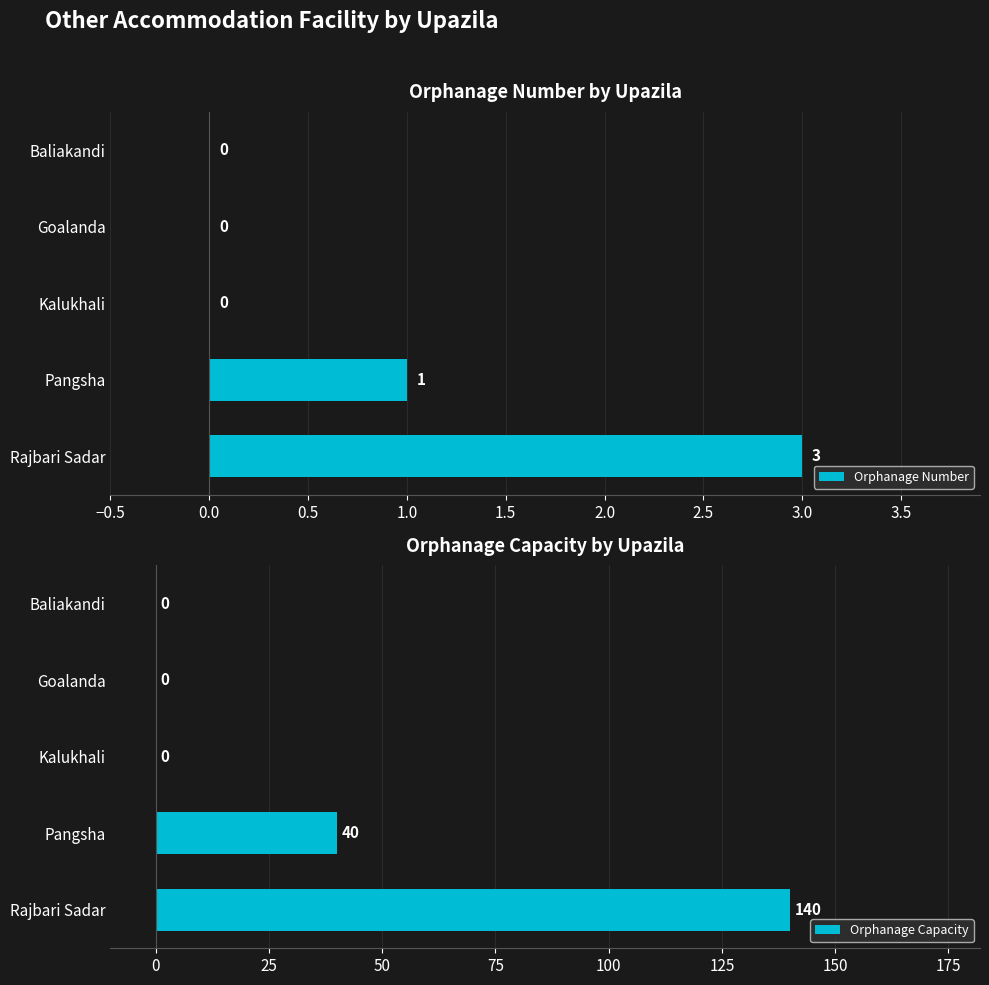

What are all the series names shown in the legend?

Orphanage Number, Orphanage Capacity